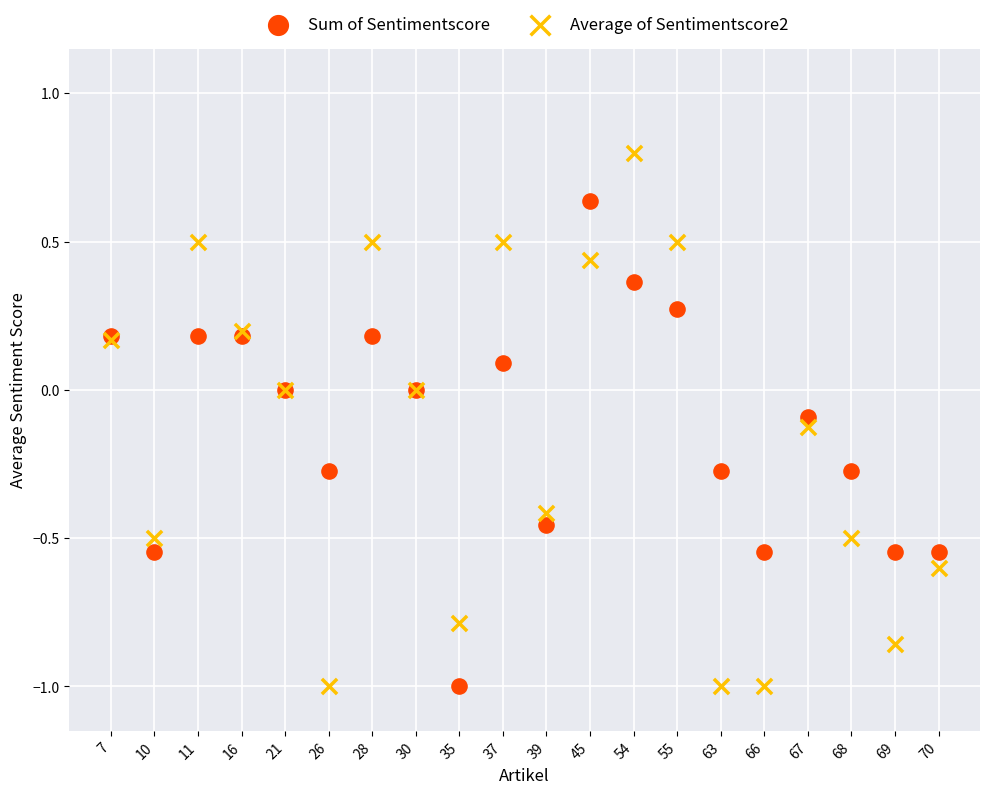

What are all the series names shown in the legend?

Sum of Sentimentscore, Average of Sentimentscore2